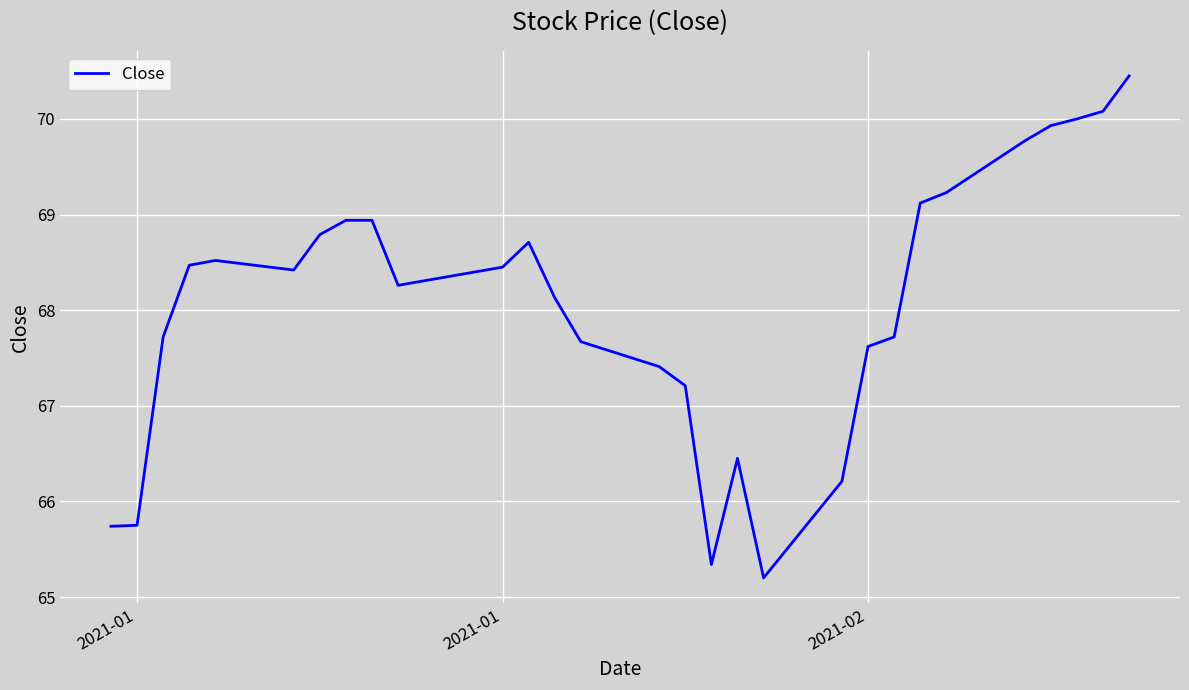

What is the minimum value shown in the chart?

65.2